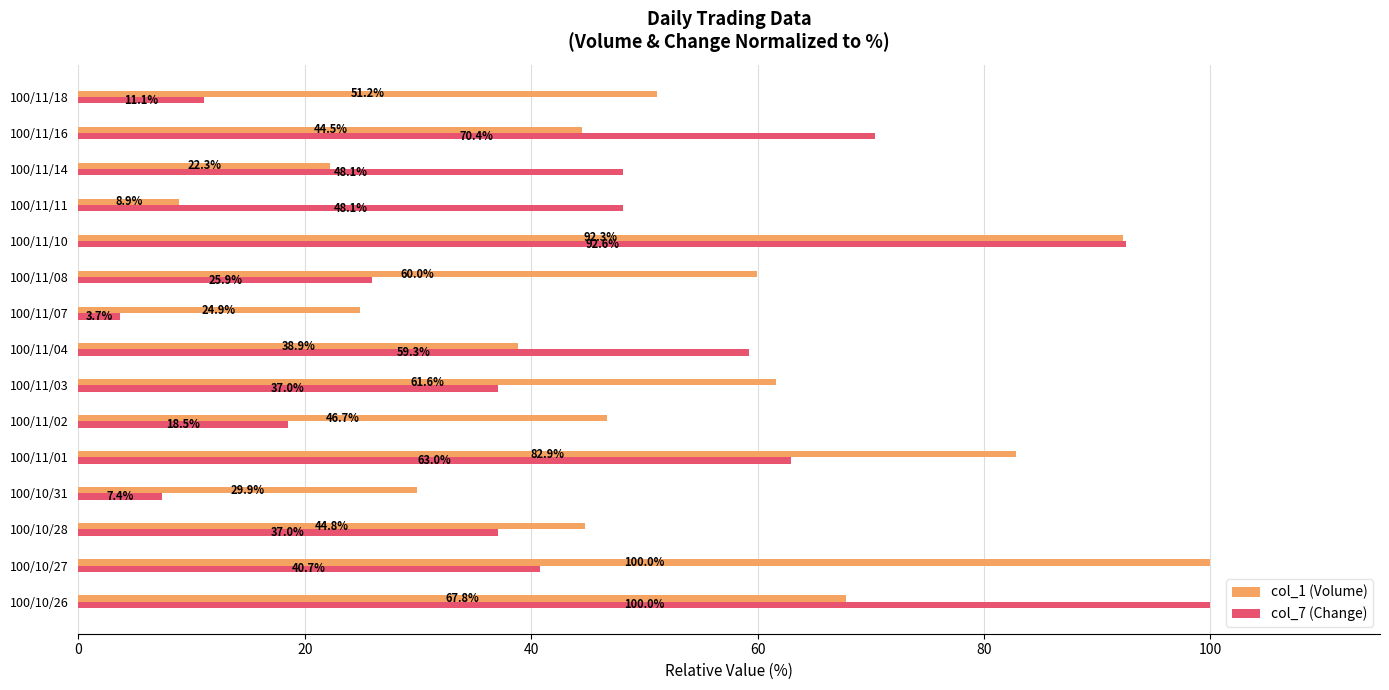

What is the difference between the highest and lowest values at 100/10/26?

32.2